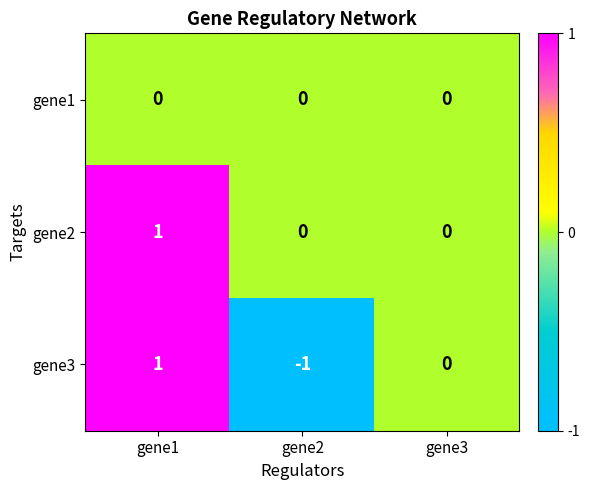

How many distinct data groups are displayed?

3